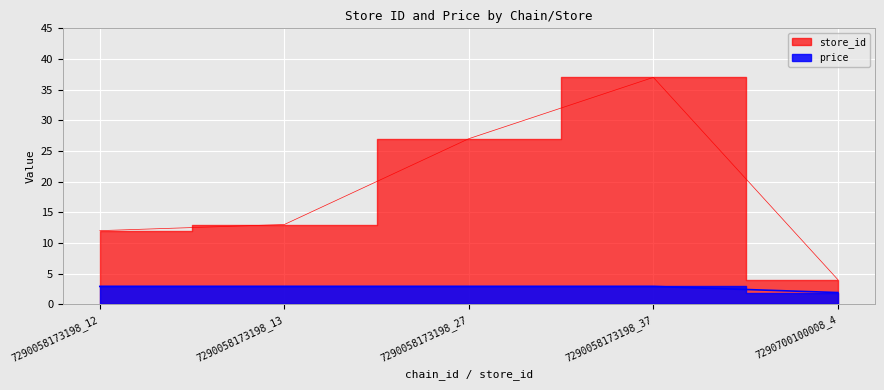

True or false: price has more than 2 points higher than both neighbors.

False